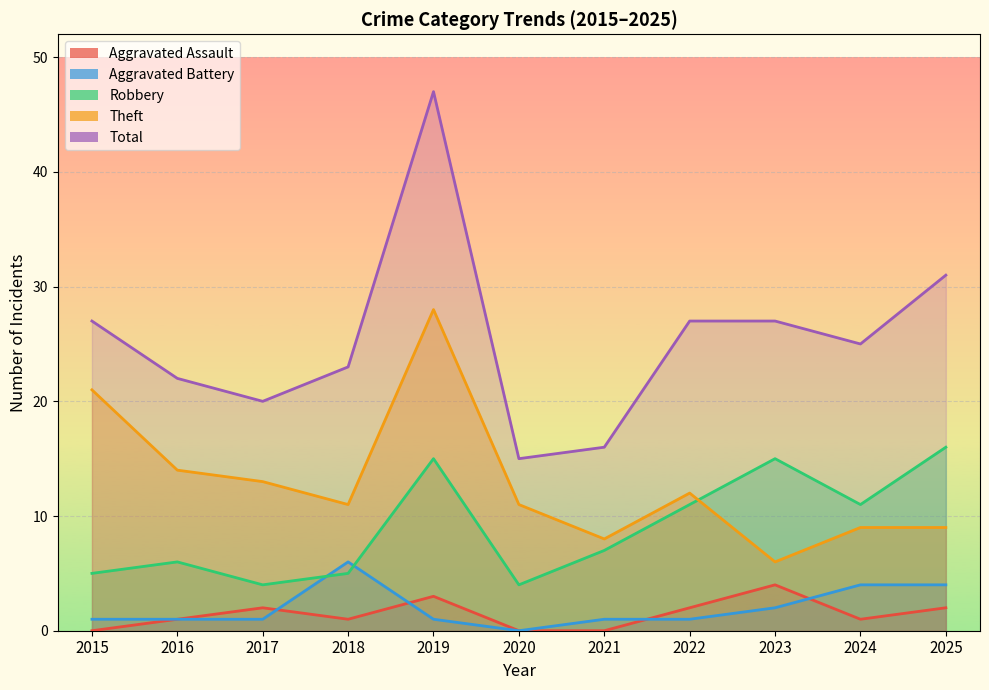

What is the total value across all series at 2017?

40